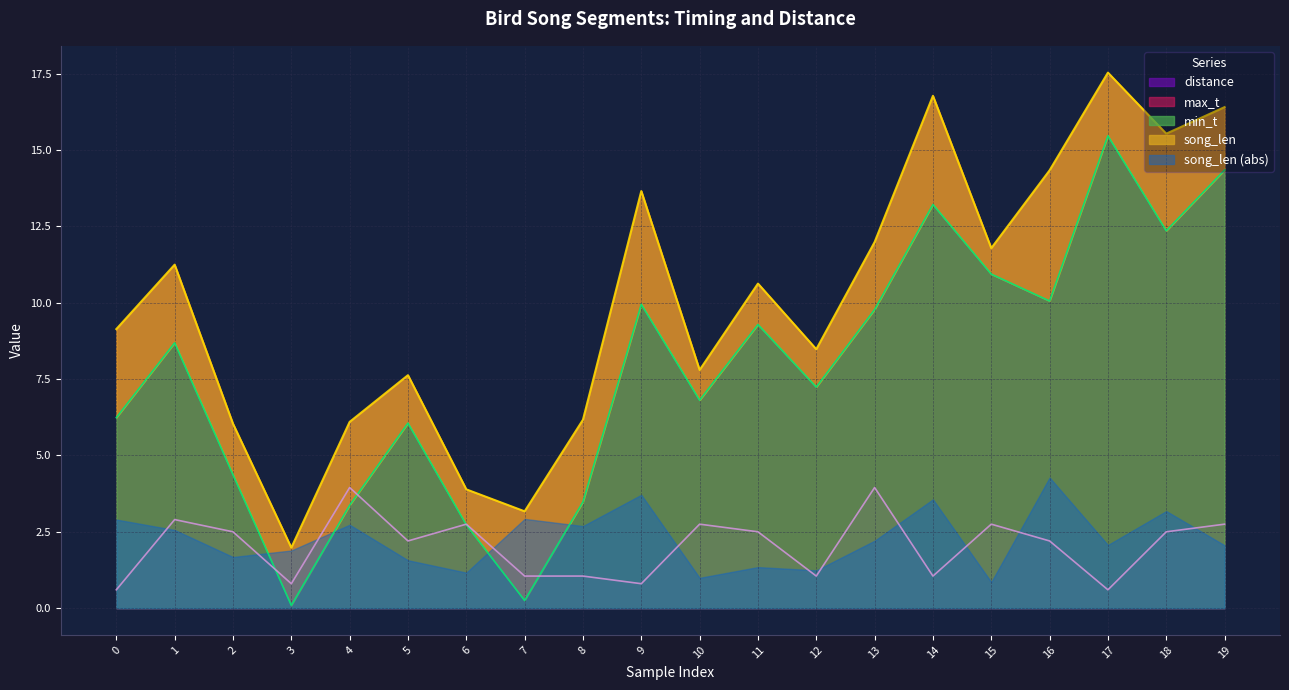

The value of min_t at 8 is 3.5. True or false?

True